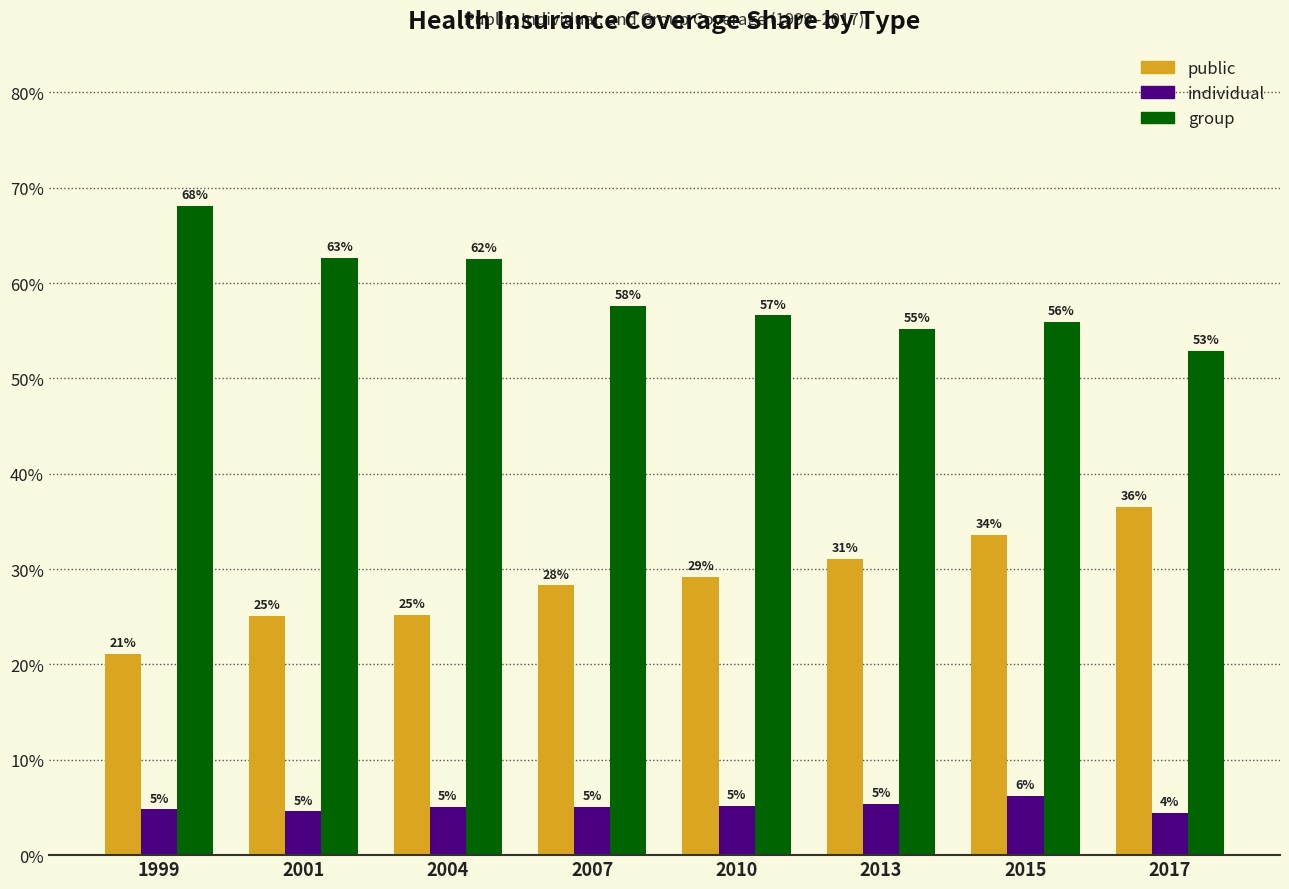

Count the group values in the range 0 to 1.

8